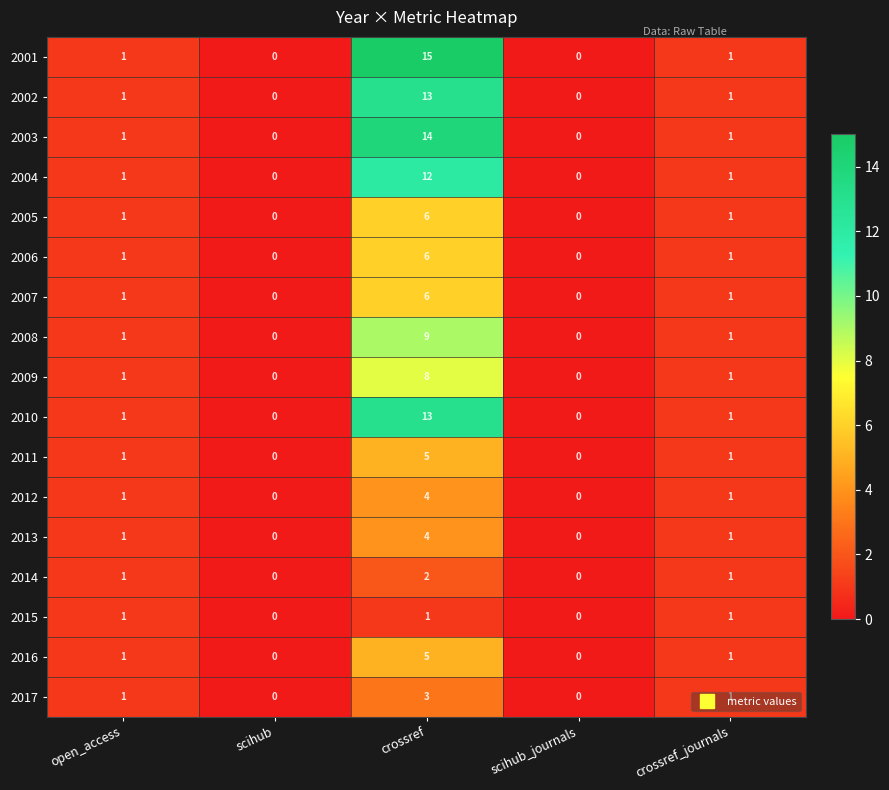

The 2002 series shows 0 at scihub. True or false?

True